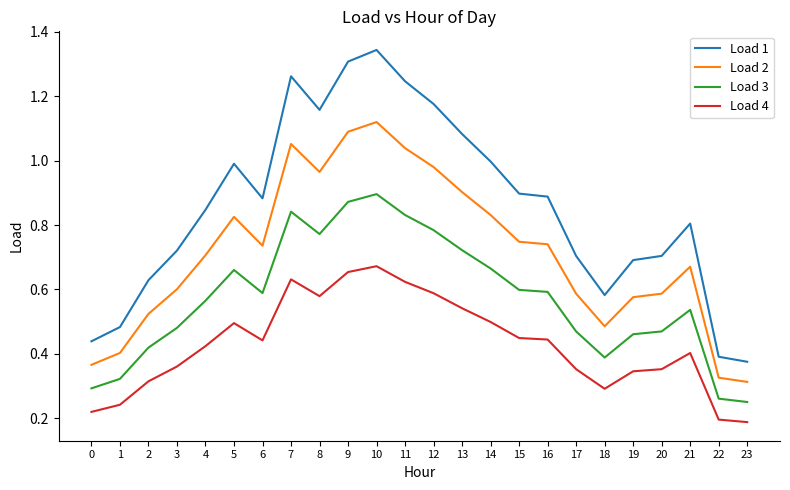

Rank the series by their maximum value, from lowest to highest.

Load 4, Load 3, Load 2, Load 1